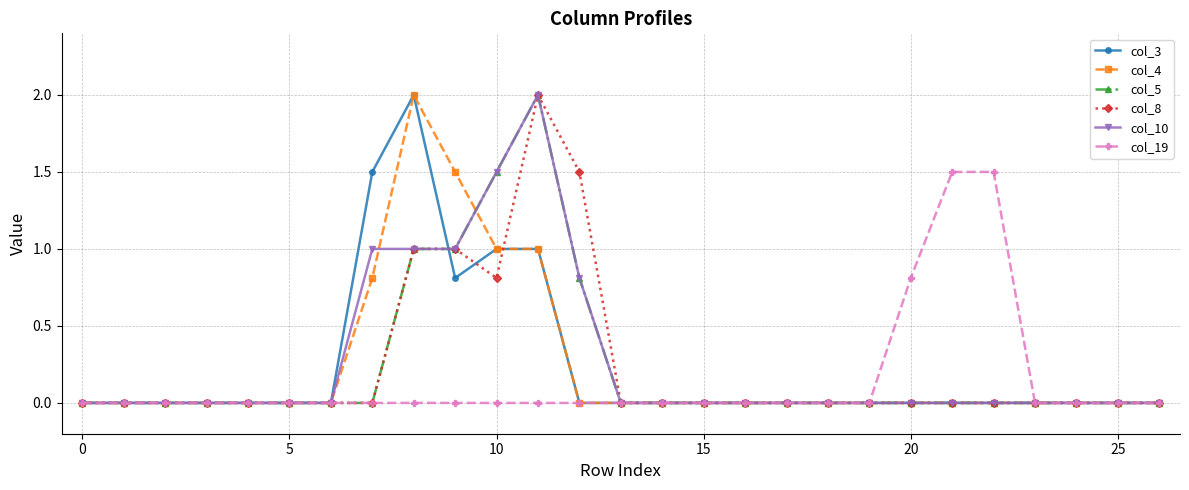

What is the maximum value for col_8?

2.0